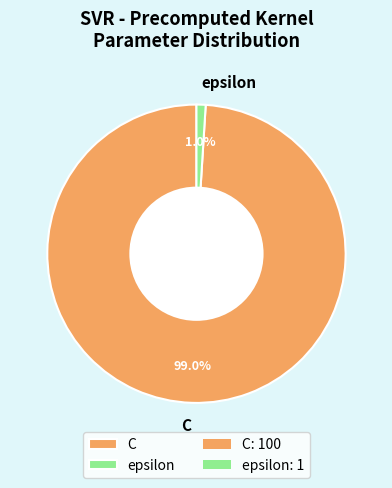

How many segments does this pie chart have?

2